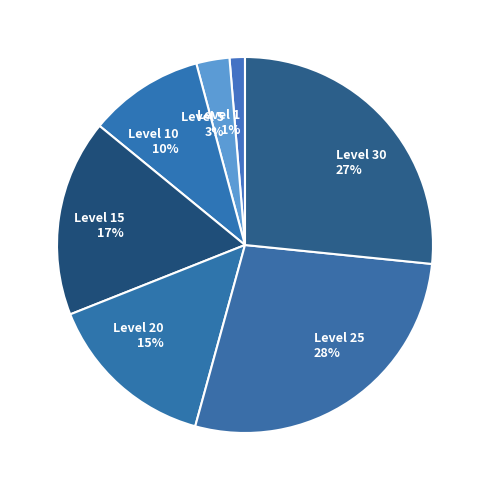

Is there any slice that represents more than half of the pie?

No